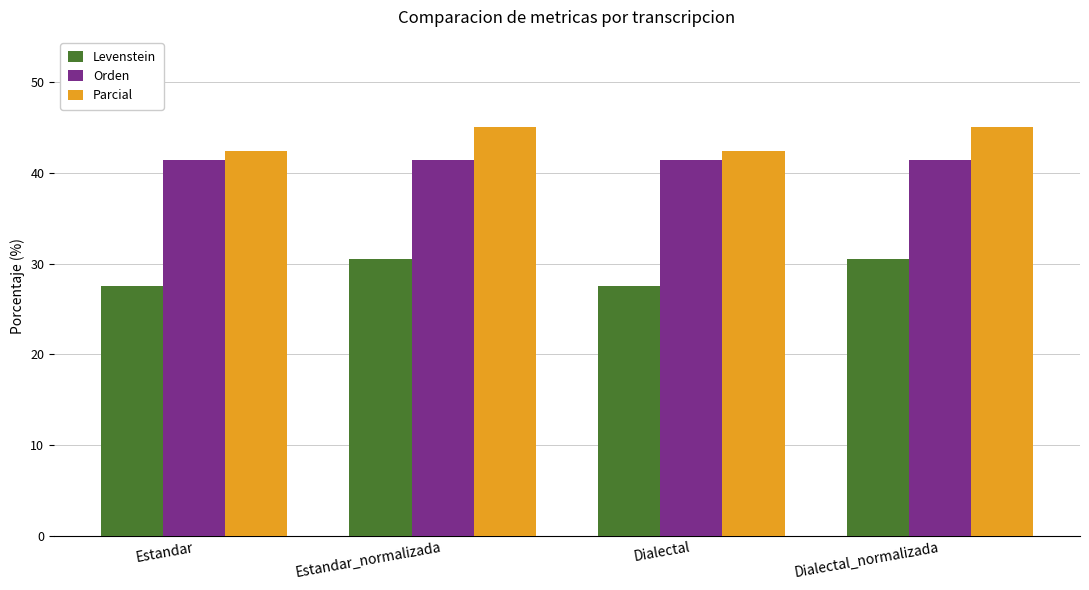

What are all the series names shown in the legend?

Levenstein, Orden, Parcial